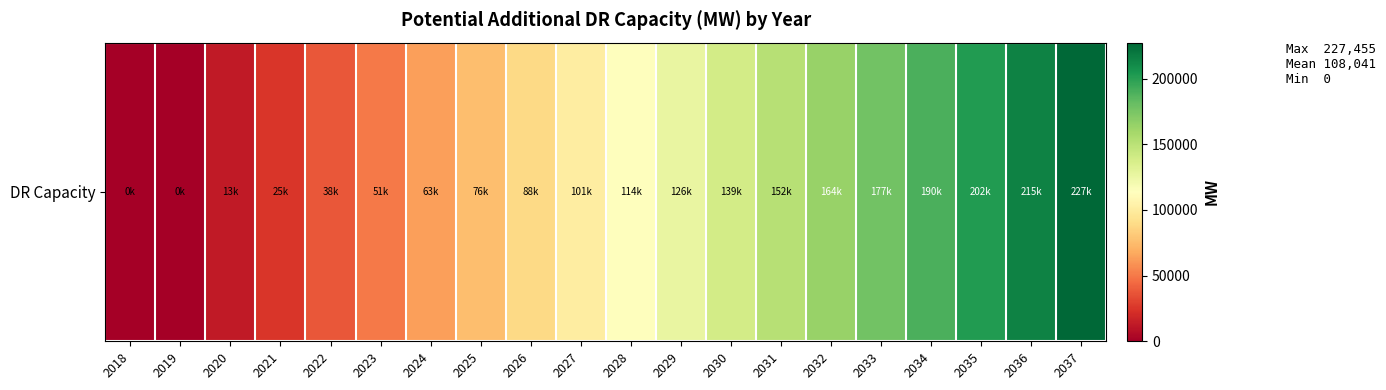

How many data points are less than 113727?

10